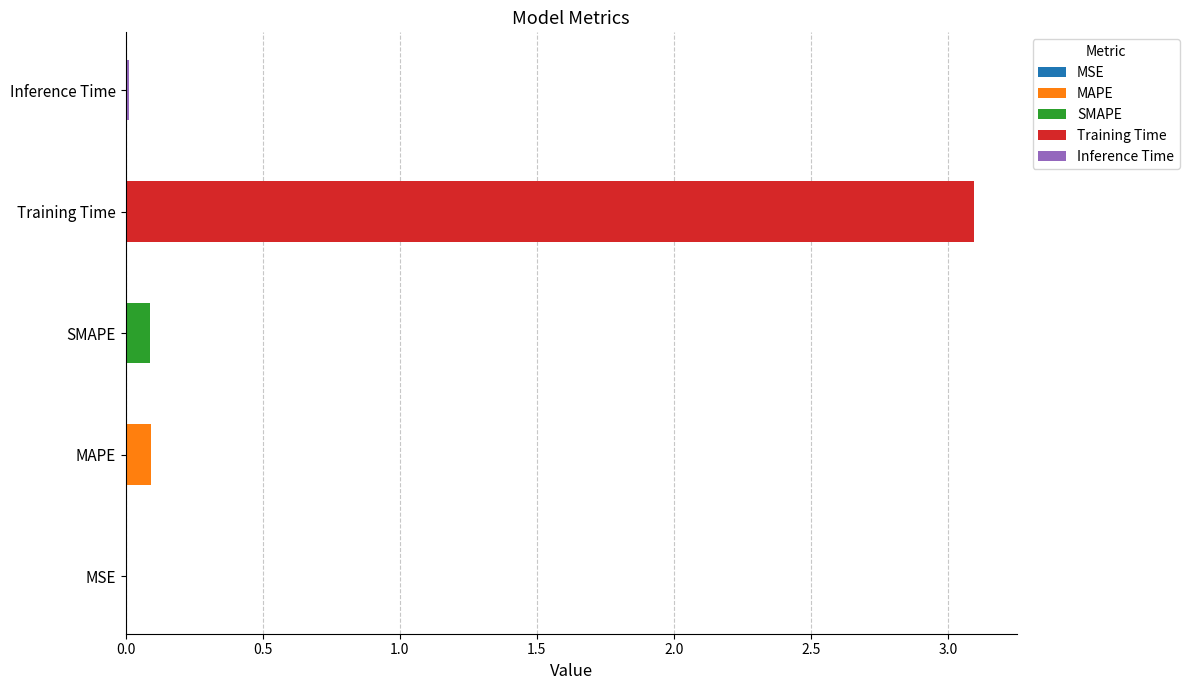

Read the value at SMAPE.

0.1